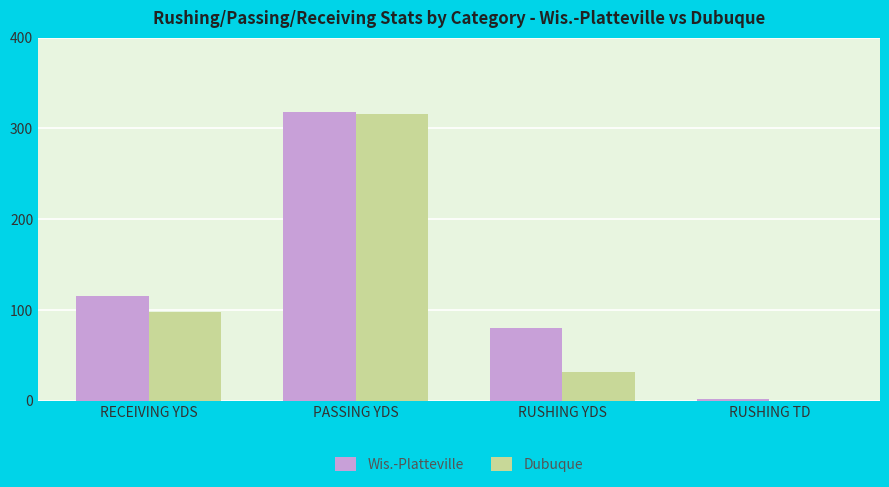

What is the approximate value of Dubuque at RUSHING YDS?

32